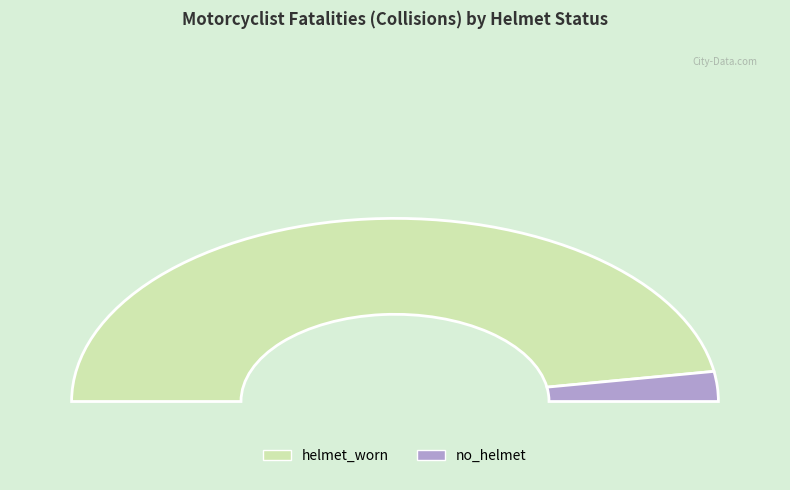

To the nearest percent, what is the combined percentage of no_helmet and helmet_worn?

100%